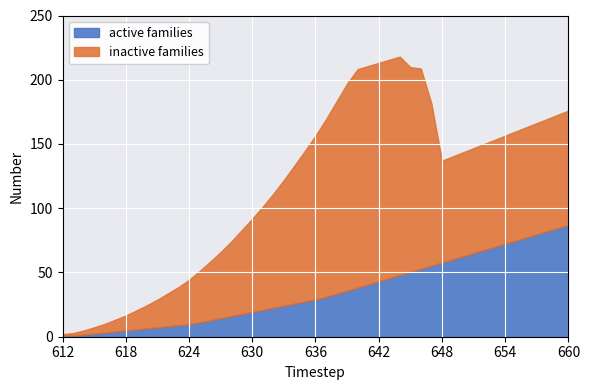

True or false: inactive families has more than 0 points higher than both neighbors.

True